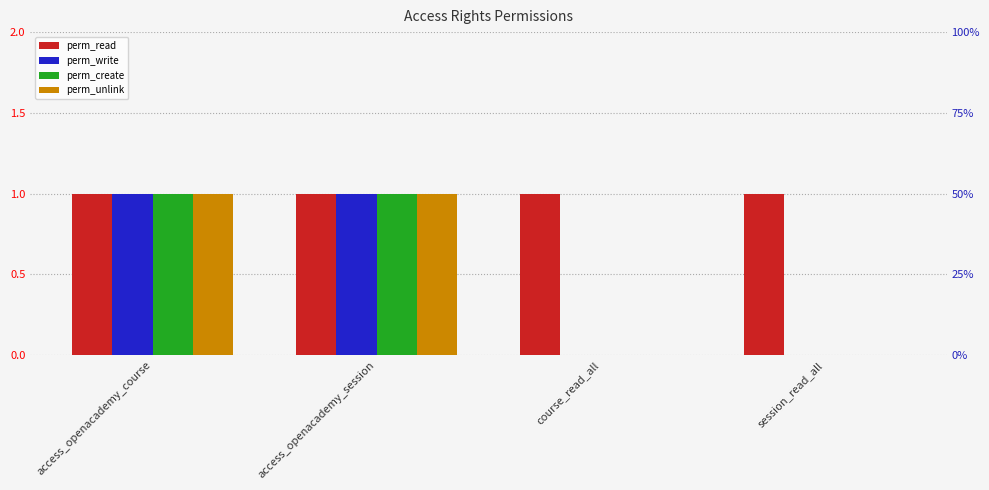

Rank the series at session_read_all from lowest to highest value.

perm_write, perm_create, perm_unlink, perm_read